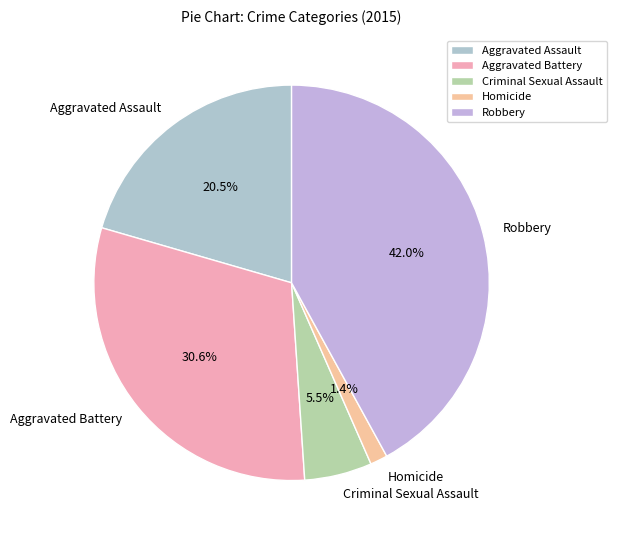

Combined, do Homicide and Criminal Sexual Assault account for over 50%?

No